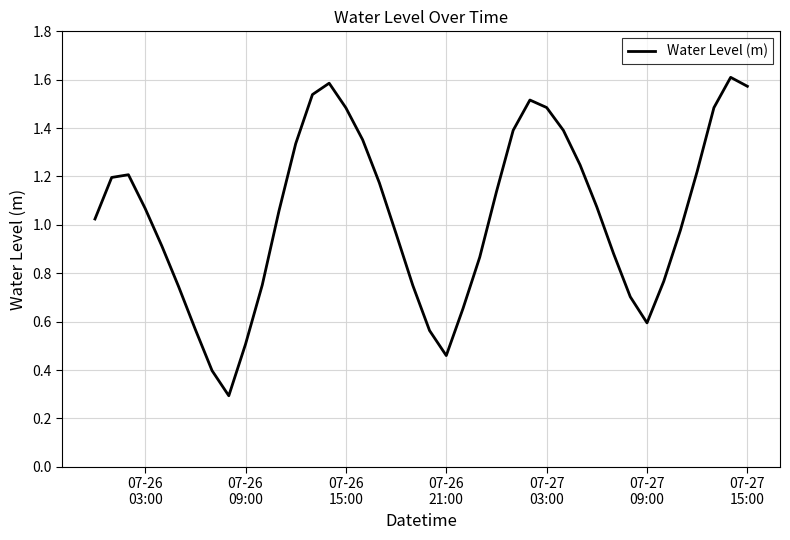

What is the smallest value displayed?

0.3